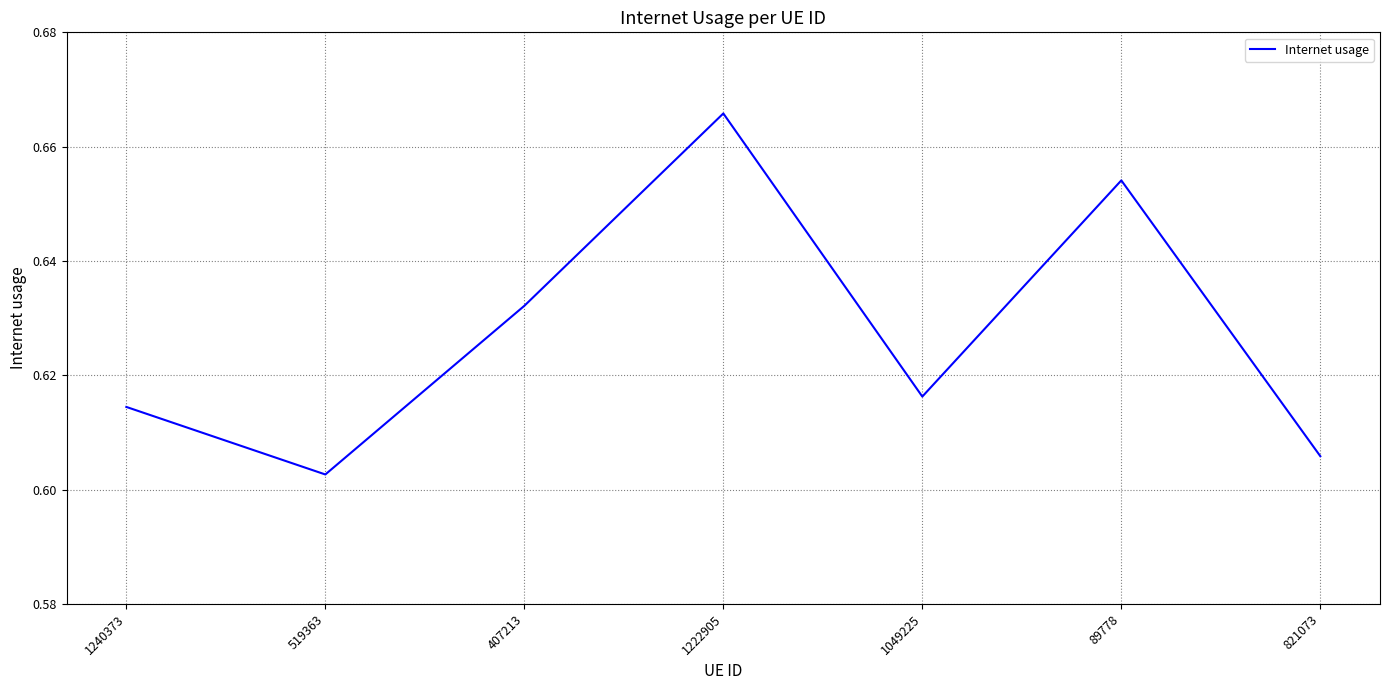

List the labels in order of value, smallest first.

519363, 821073, 1240373, 1049225, 407213, 89778, 1222905